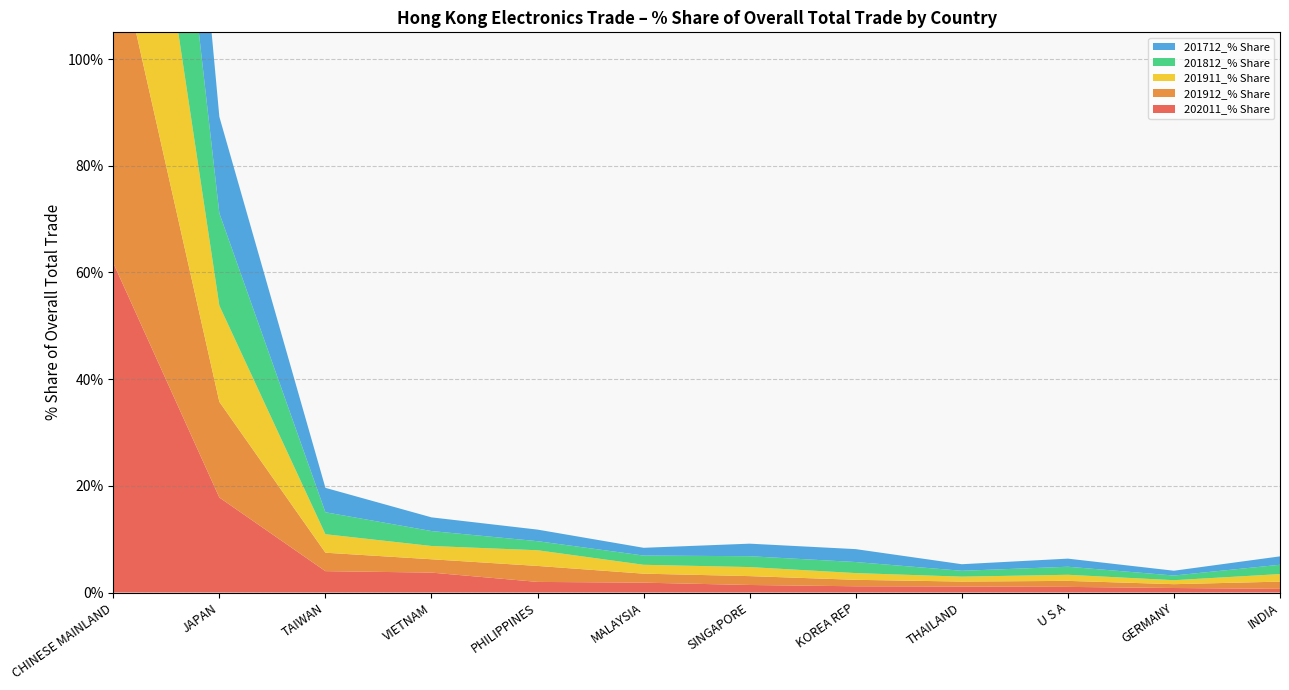

Reading right to left, transcribe all the data shown in this chart.

202011_% Share: 0.7	0.8	1.1	1.1	1.2	1.4	1.8	2.0	3.7	4.0	17.8	61.8
201912_% Share: 1.4	0.7	1.1	0.9	1.2	1.7	1.7	3.0	2.5	3.5	17.9	62.2
201911_% Share: 1.4	0.7	1.1	0.9	1.3	1.7	1.7	2.9	2.5	3.5	18.0	62.0
201812_% Share: 1.7	0.9	1.5	1.1	2.1	2.0	1.7	1.7	2.8	4.1	17.3	60.4
201712_% Share: 1.6	0.9	1.5	1.2	2.4	2.4	1.5	2.2	2.6	4.6	18.1	58.7